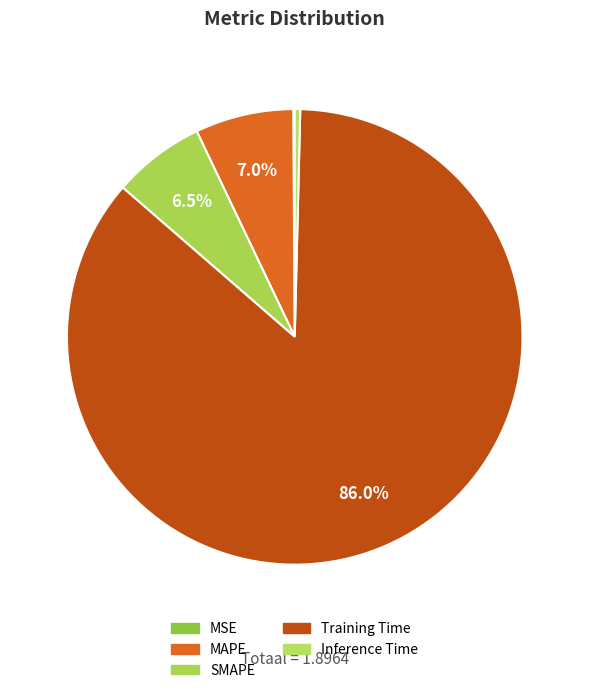

To the nearest percent, what is the difference between the largest and smallest slice percentages?

86%